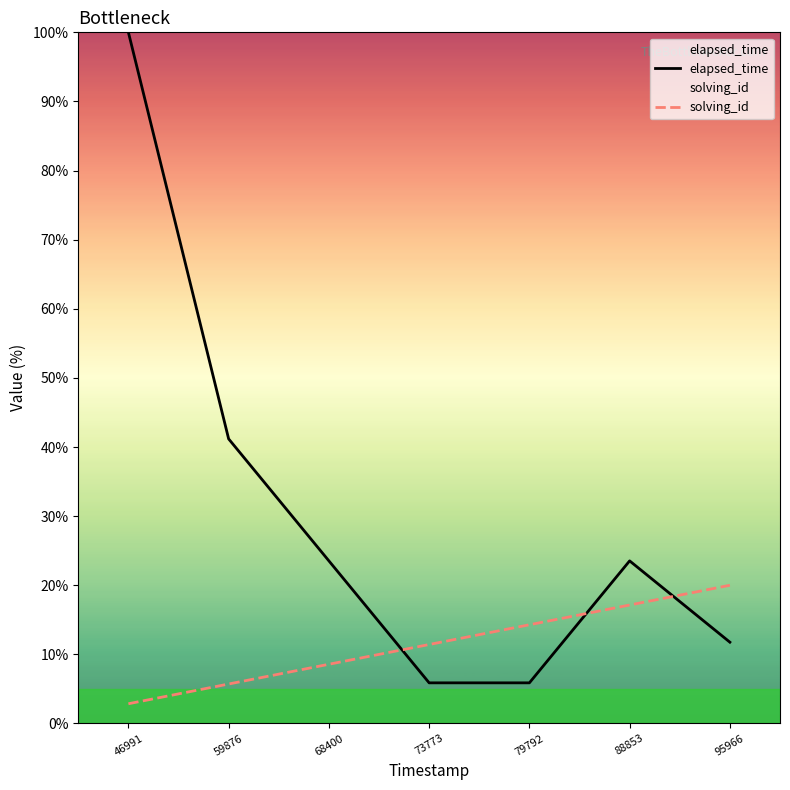

List the series in order of their overall mean, highest first.

elapsed_time, solving_id